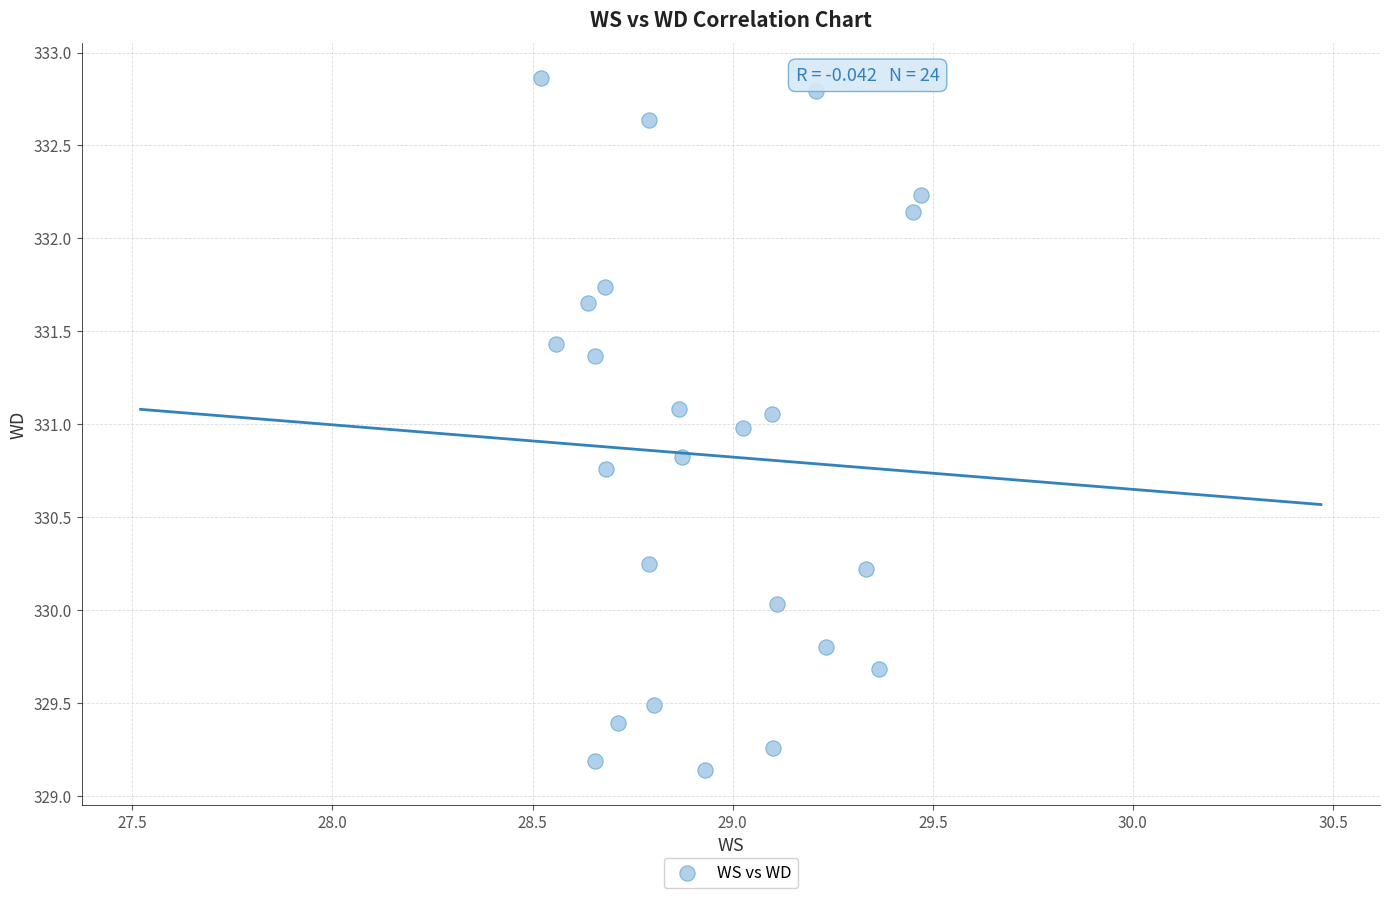

What is the range of Y values (max minus min)?

3.7